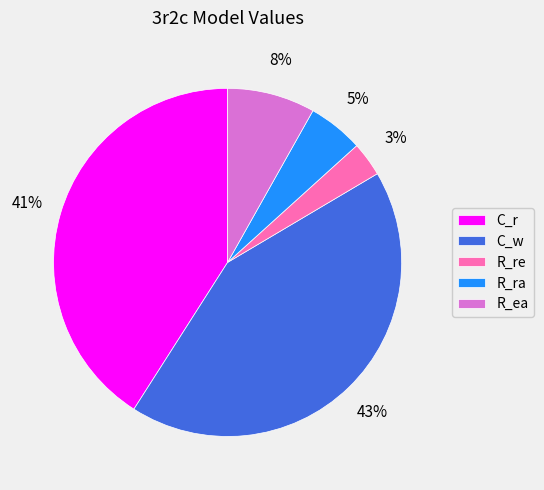

How many slices are in this pie chart?

5